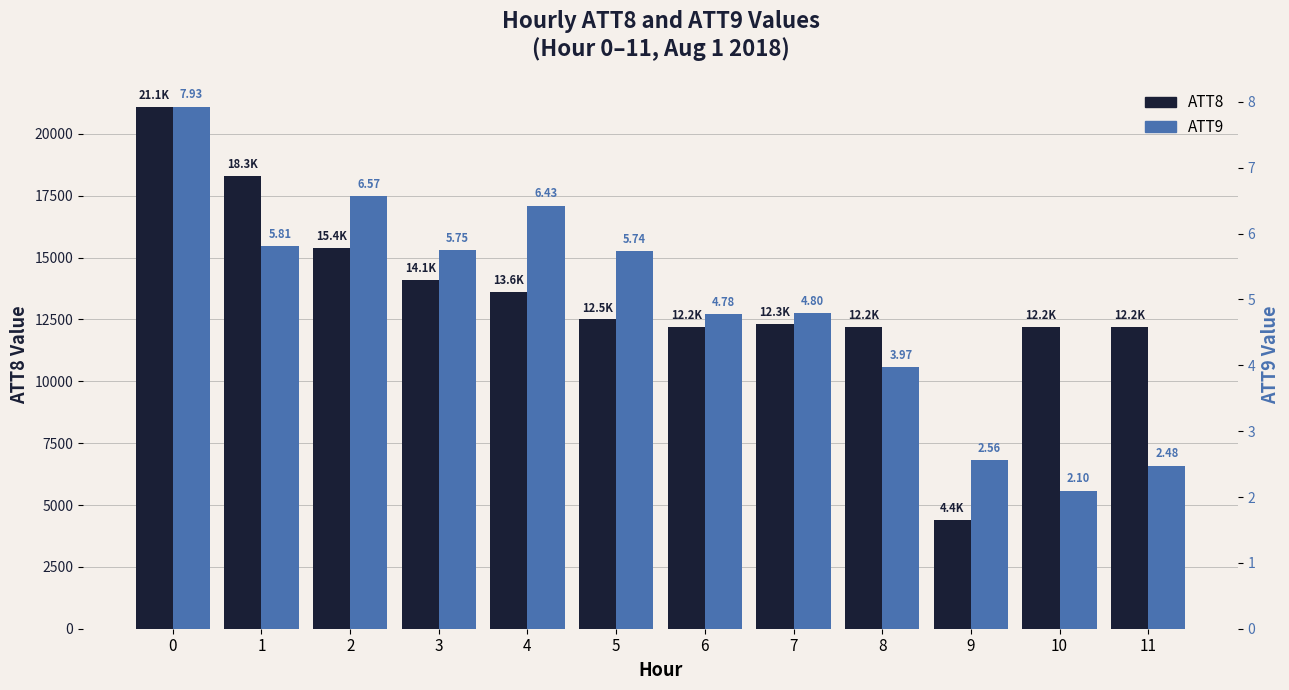

True or false: ATT8 has a value of 21459.8 at 4.

False